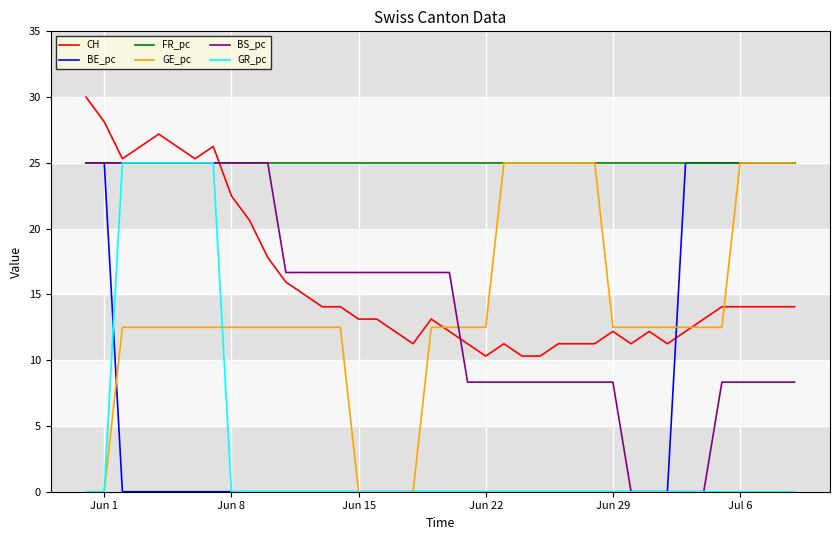

Which series has the largest total across all categories?

FR_pc